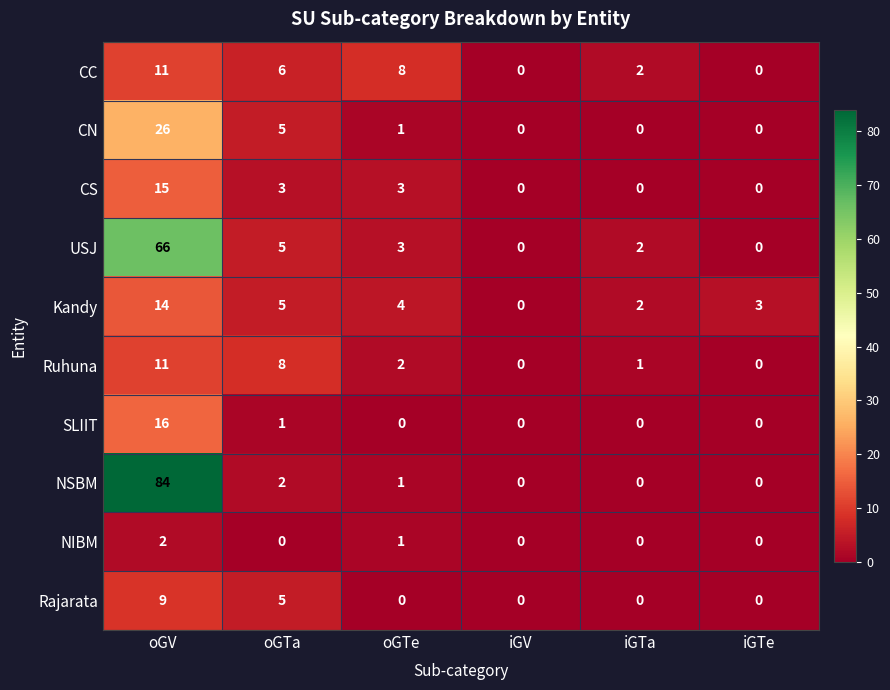

At which category does the chart reach its peak across all series?

oGV